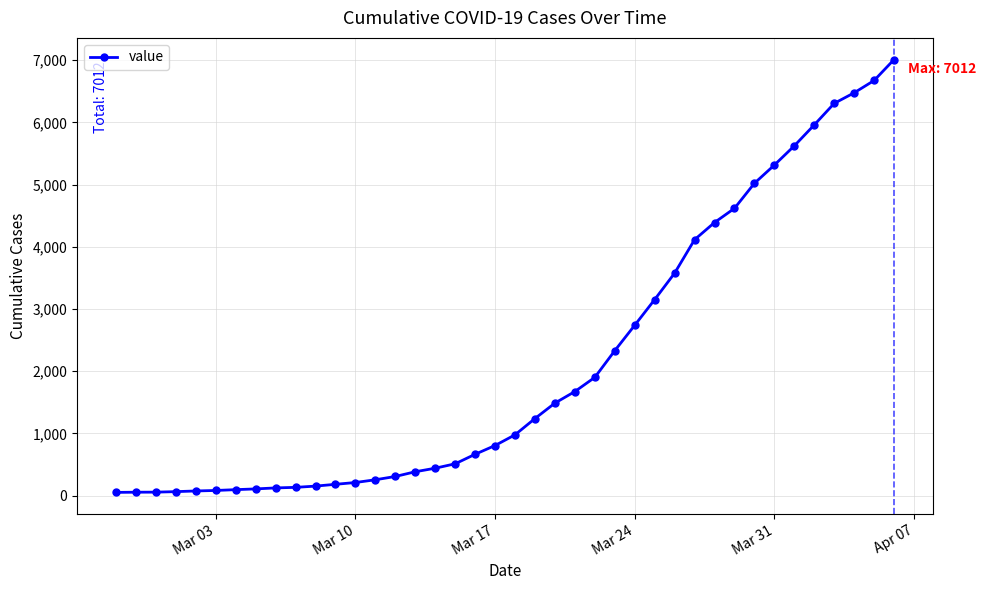

What is the maximum value shown in the chart?

7012